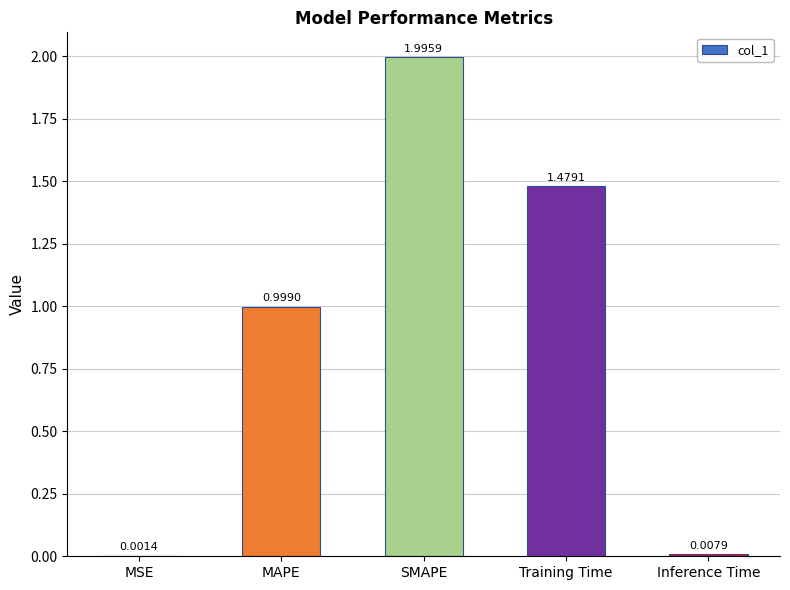

Which has a higher value, MSE or MAPE?

MAPE